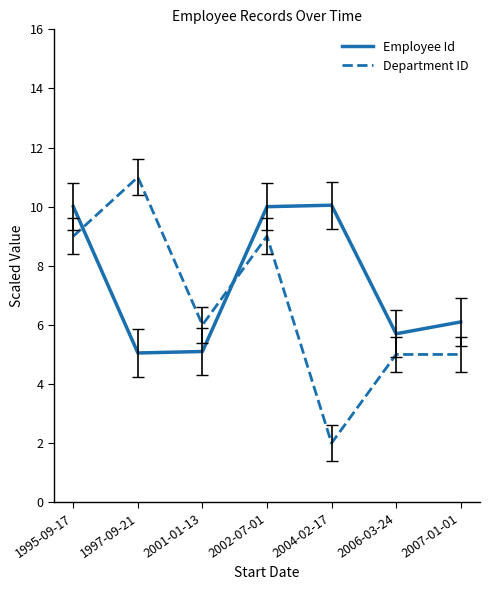

At which label is Employee Id closest to 7?

2007-01-01